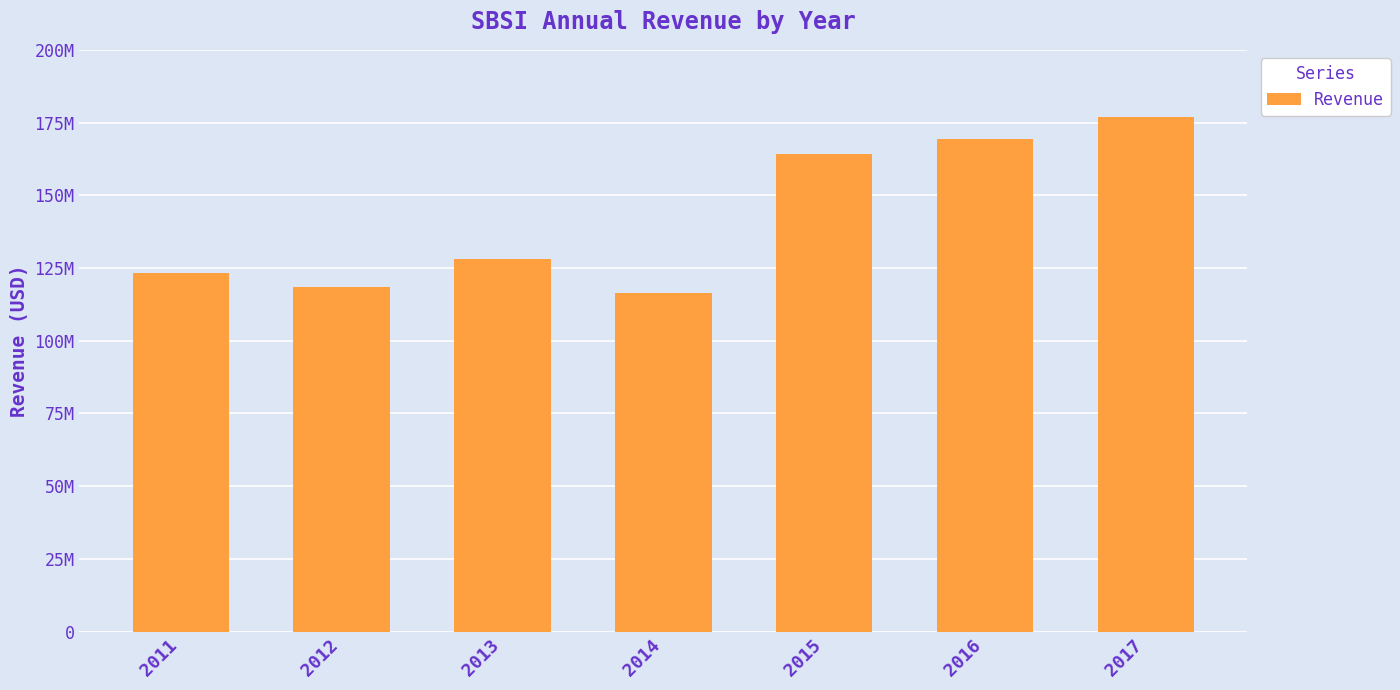

Which category has the lowest value across all series?

2014